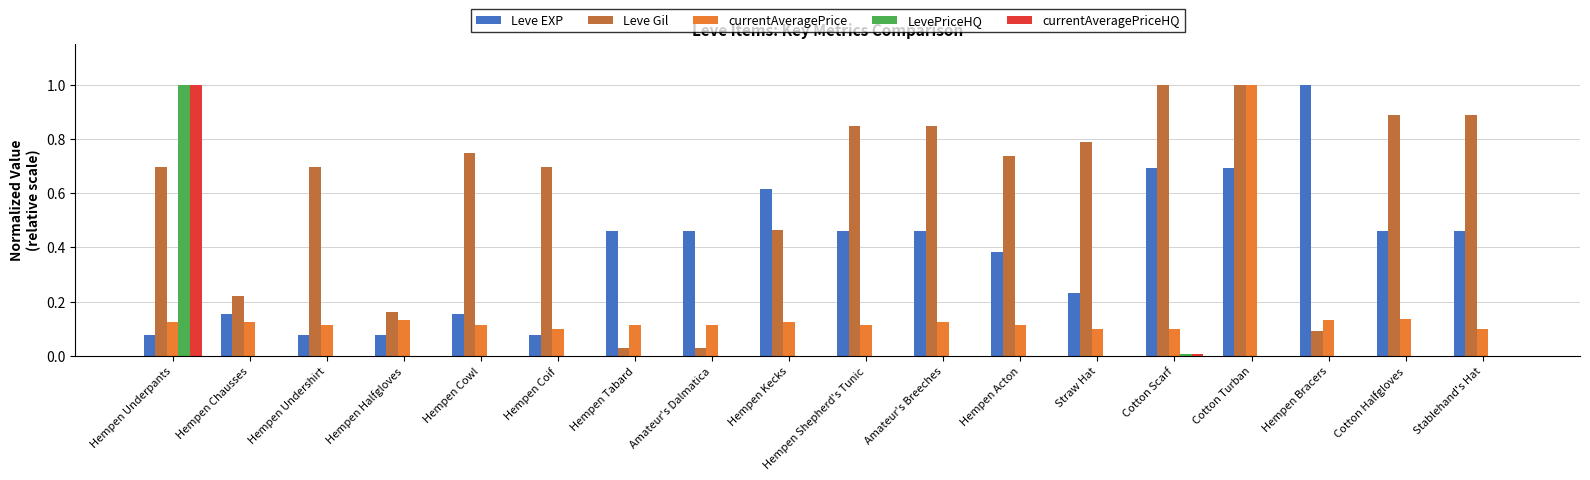

What is the difference between the Leve Gil values at Hempen Underpants and Cotton Turban?

0.3